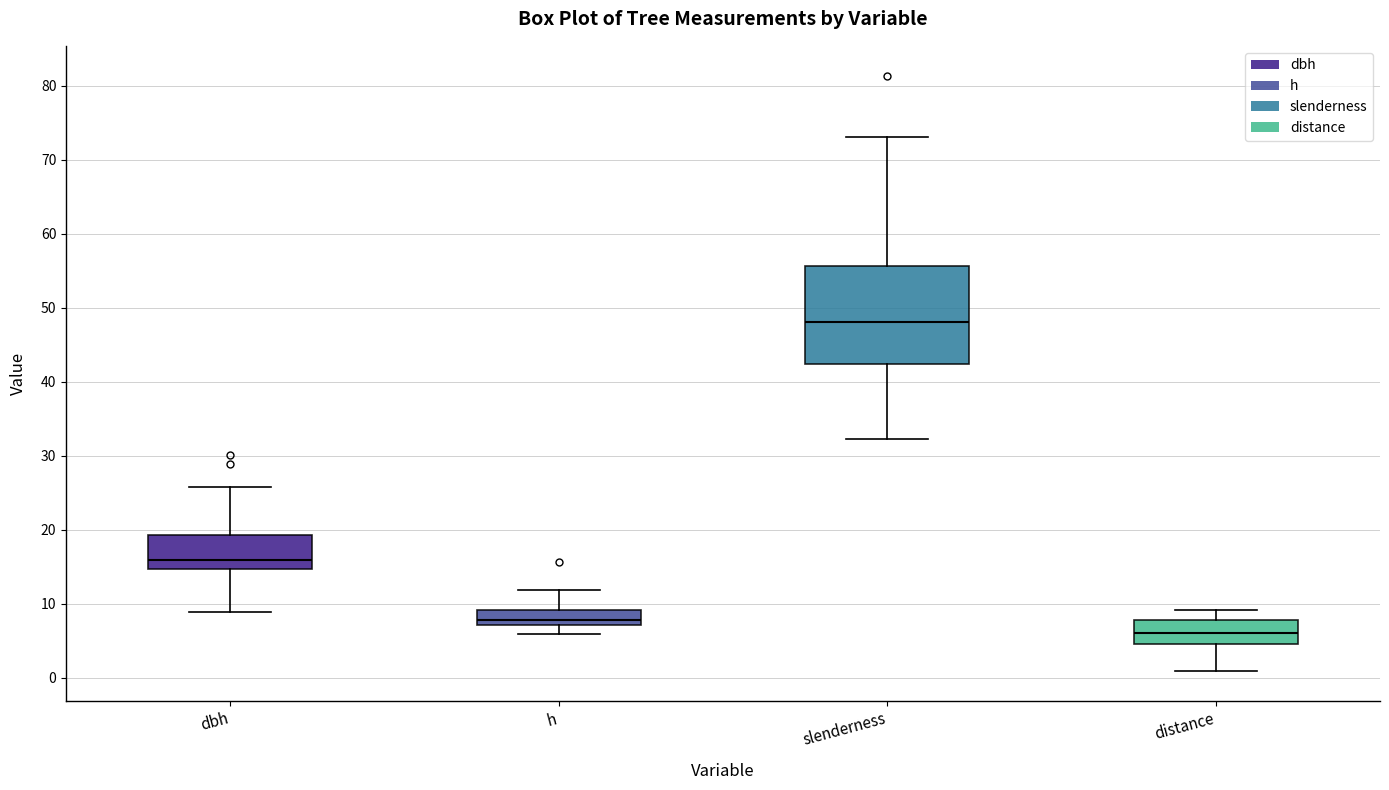

Which box has the highest median line?

slenderness